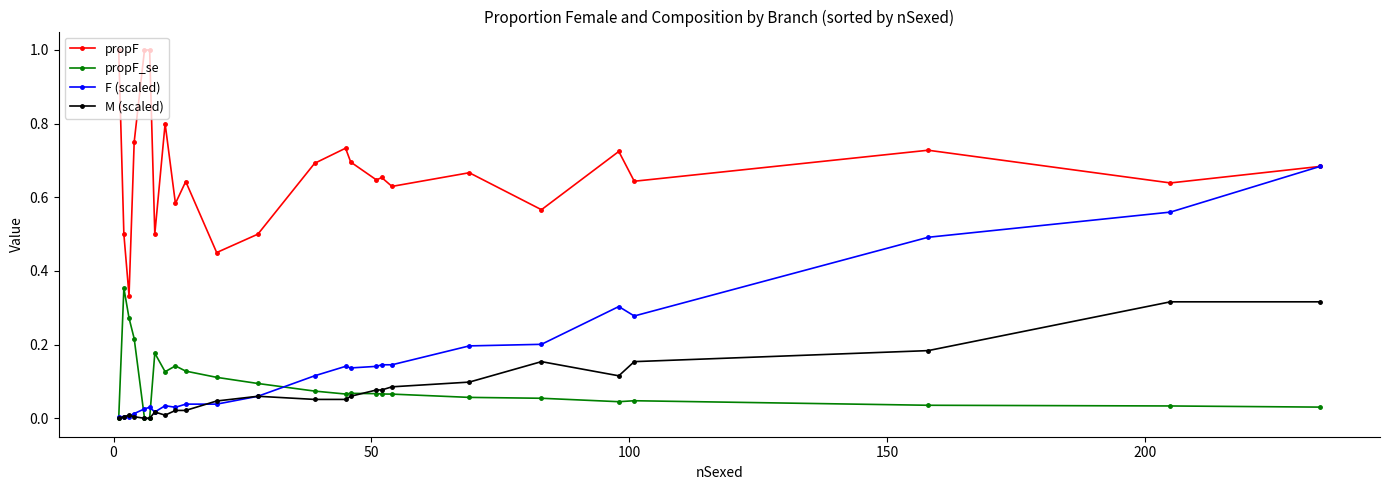

What is the greatest value displayed?

1.0